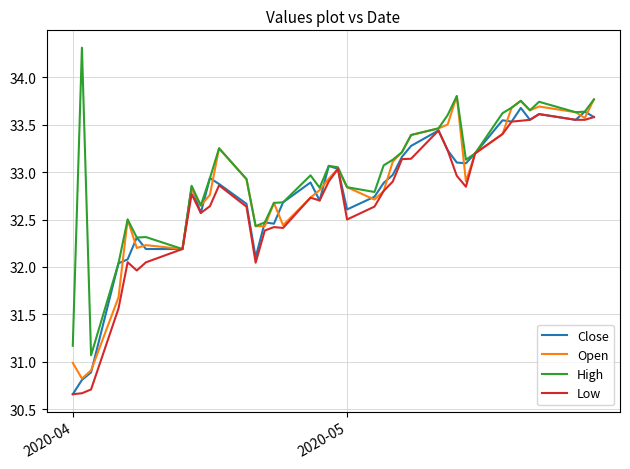

What are all the series names shown in the legend?

Close, Open, High, Low